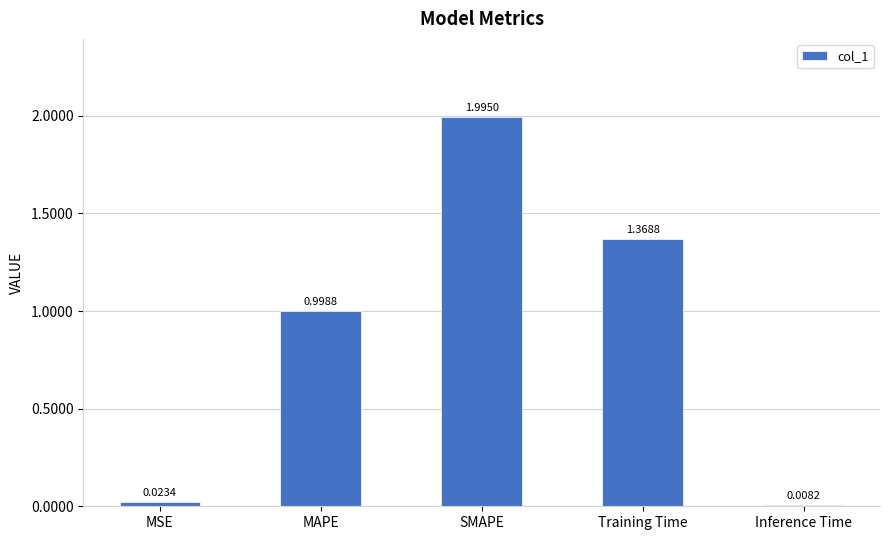

List the labels in order of value, smallest first.

Inference Time, MSE, MAPE, Training Time, SMAPE